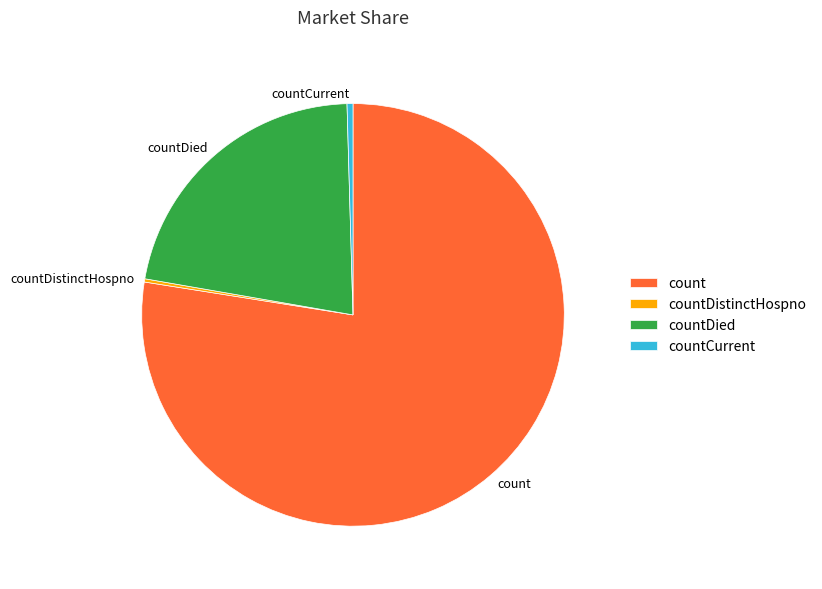

Is there a majority slice in this chart?

Yes